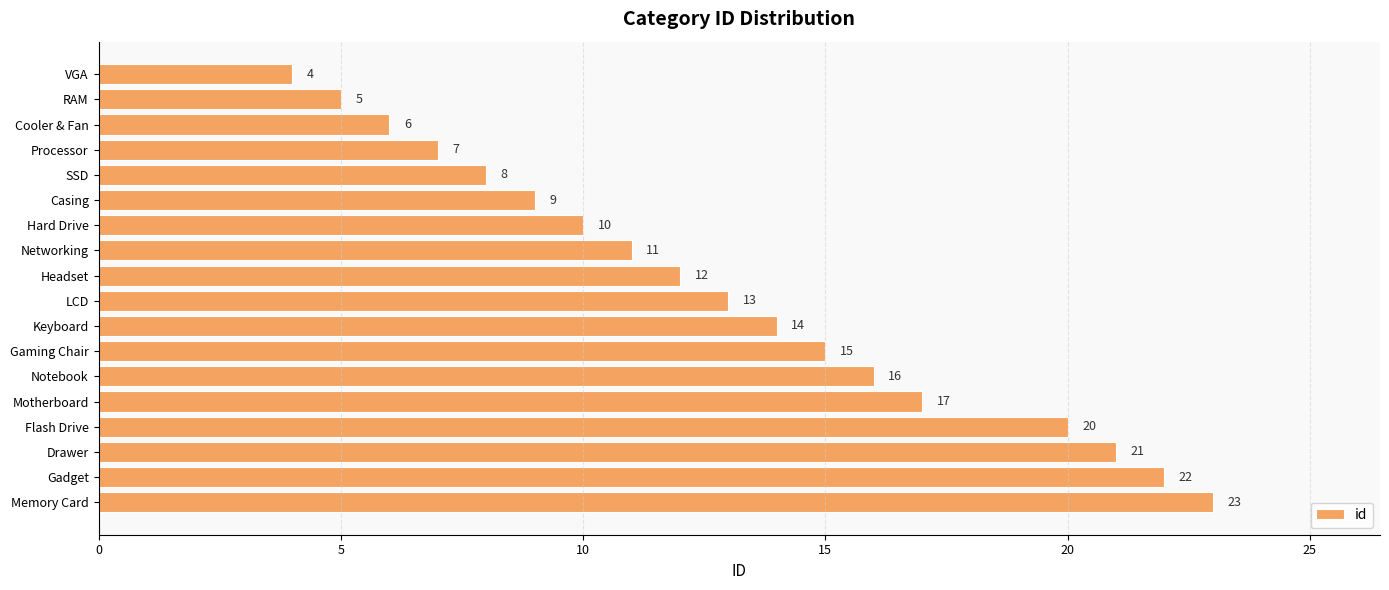

True or false: the data shows 22 at LCD.

False